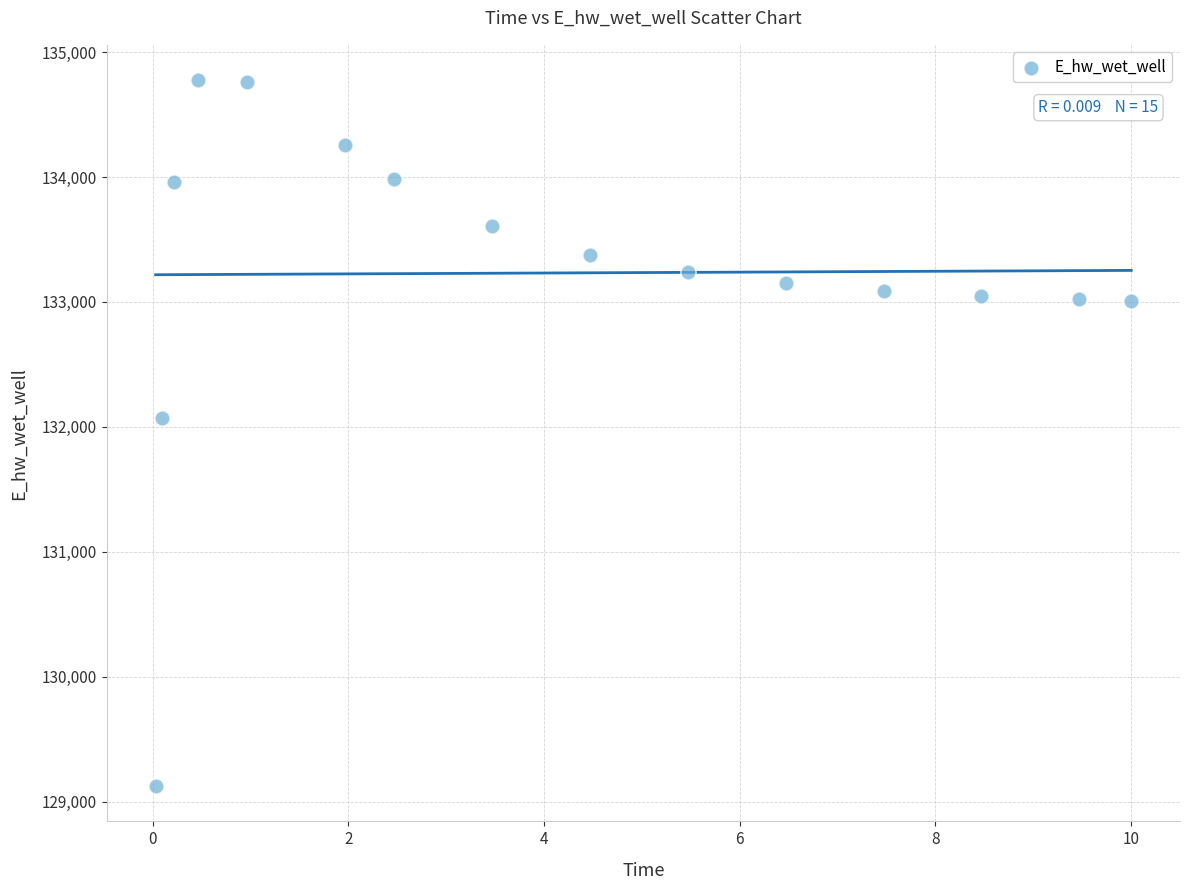

What is the range of X values (max minus min)?

10.0